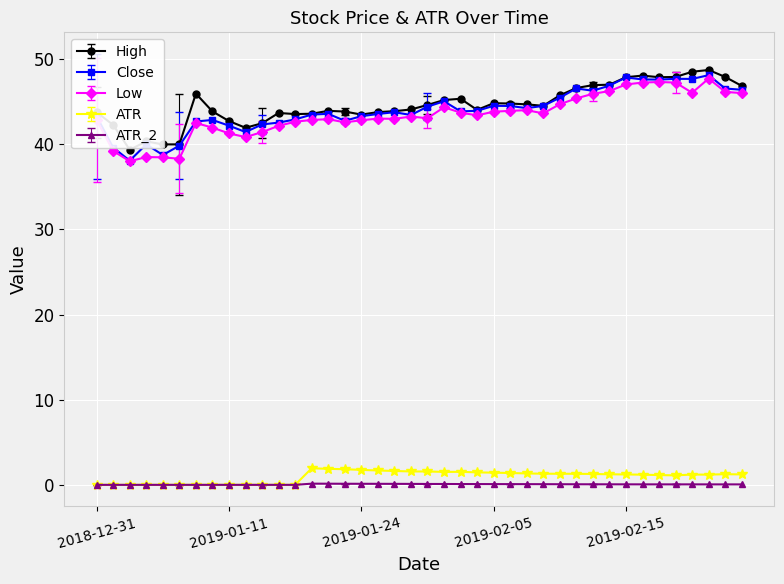

True or false: ATR has more than 0 interior local peaks.

True